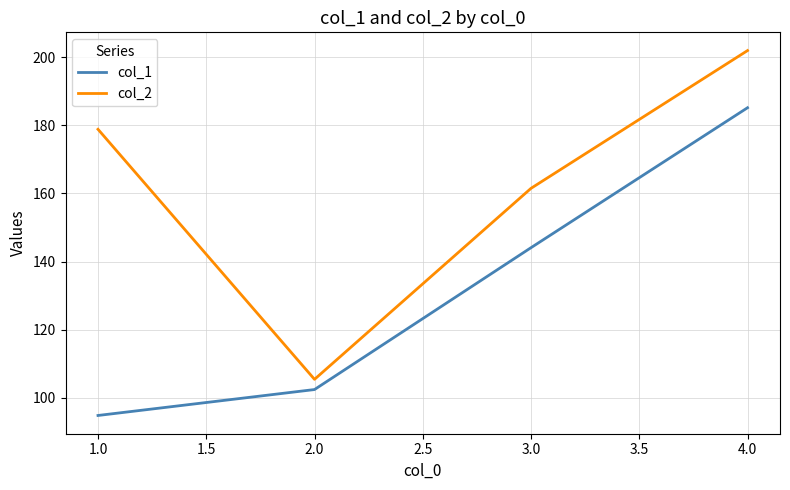

True or false: col_1 has more than 1 interior local peaks.

False